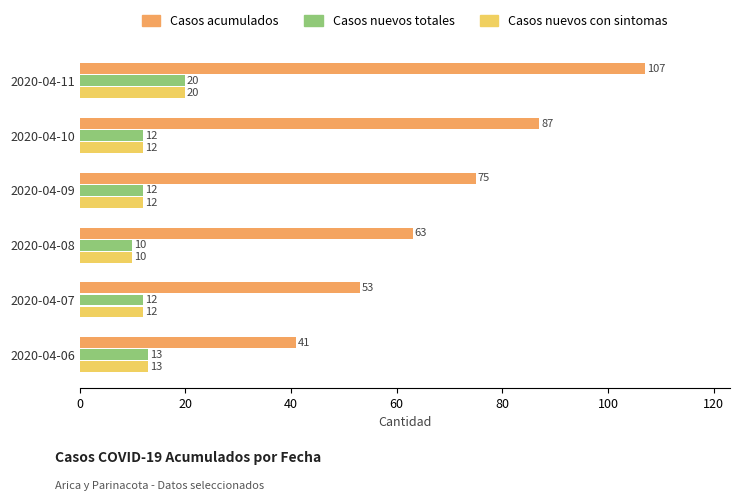

Which series has the largest range (max minus min)?

Casos acumulados